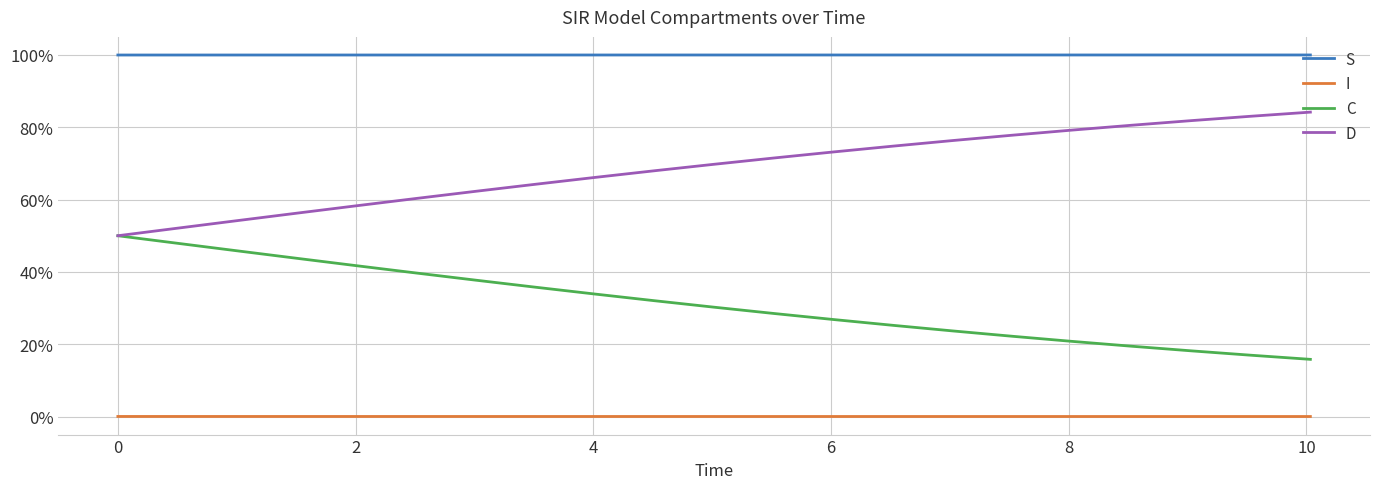

How many S values are between 0 and 1?

21